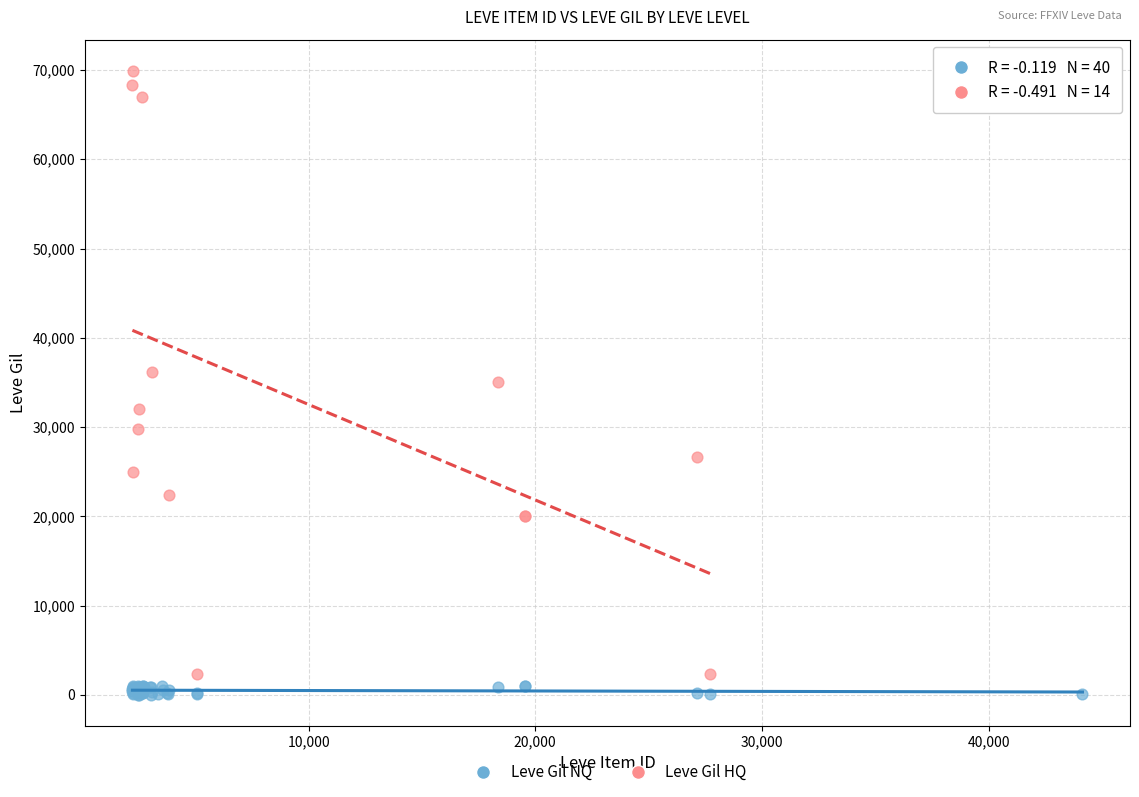

Which series has the widest spread of Y values?

Leve Gil HQ